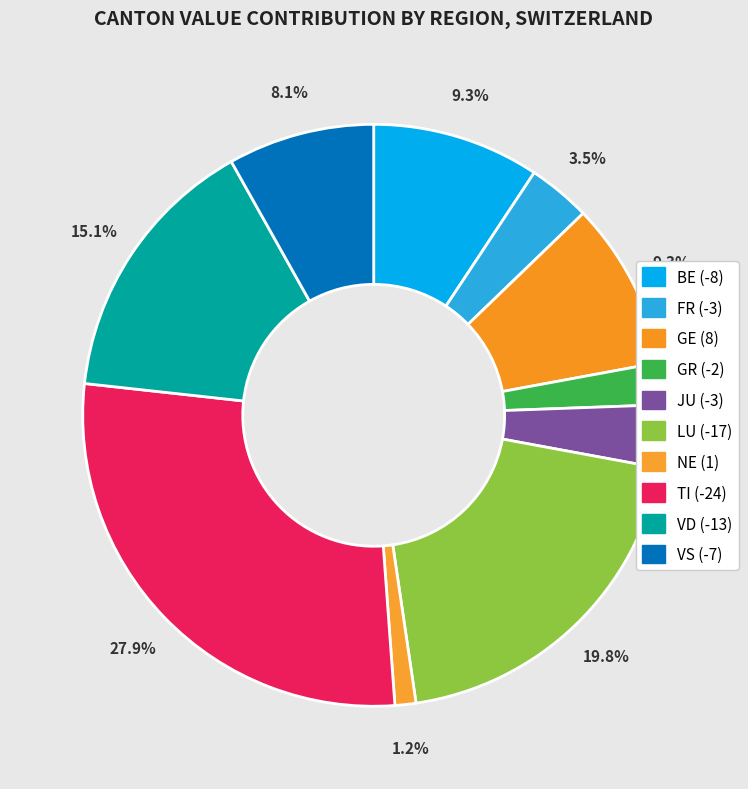

Does GR account for over 50% of the chart?

No